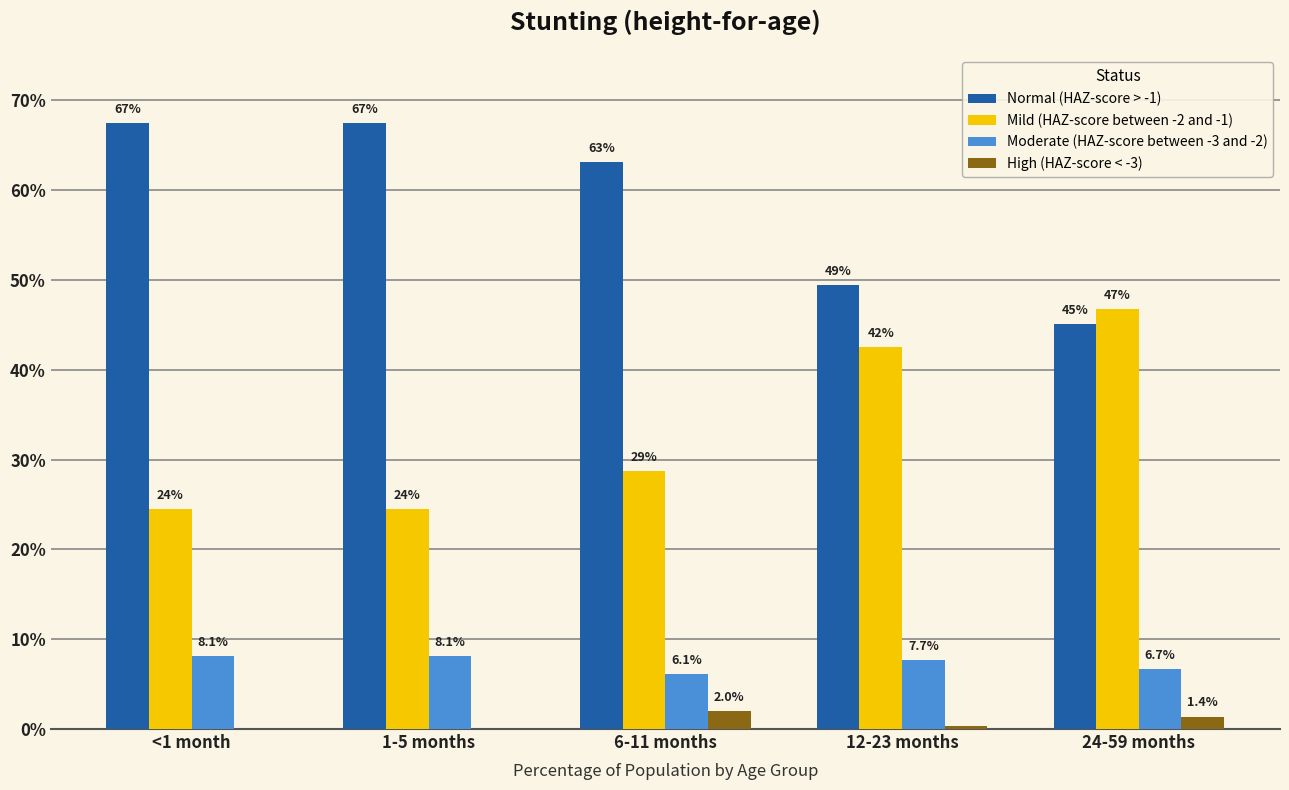

Does the chart contain stacked bars?

No